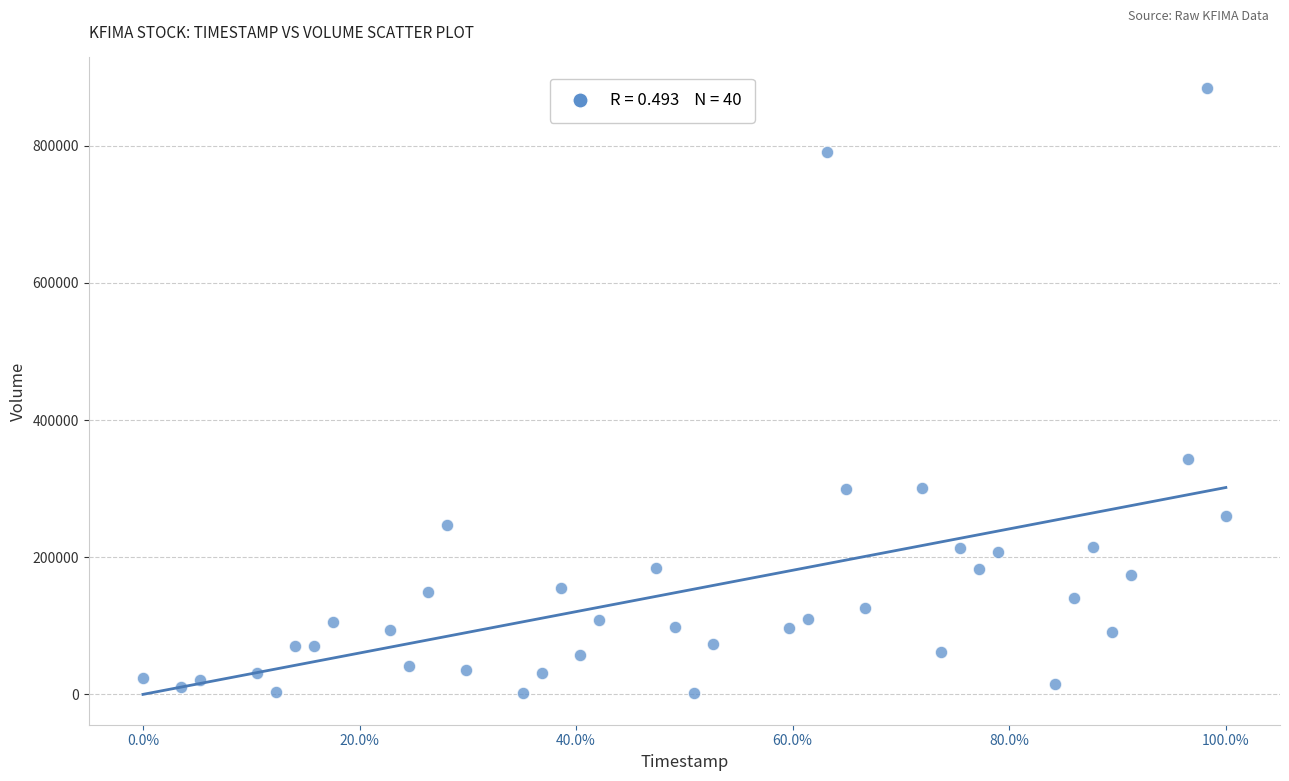

What is the range of Y values (max minus min)?

883800